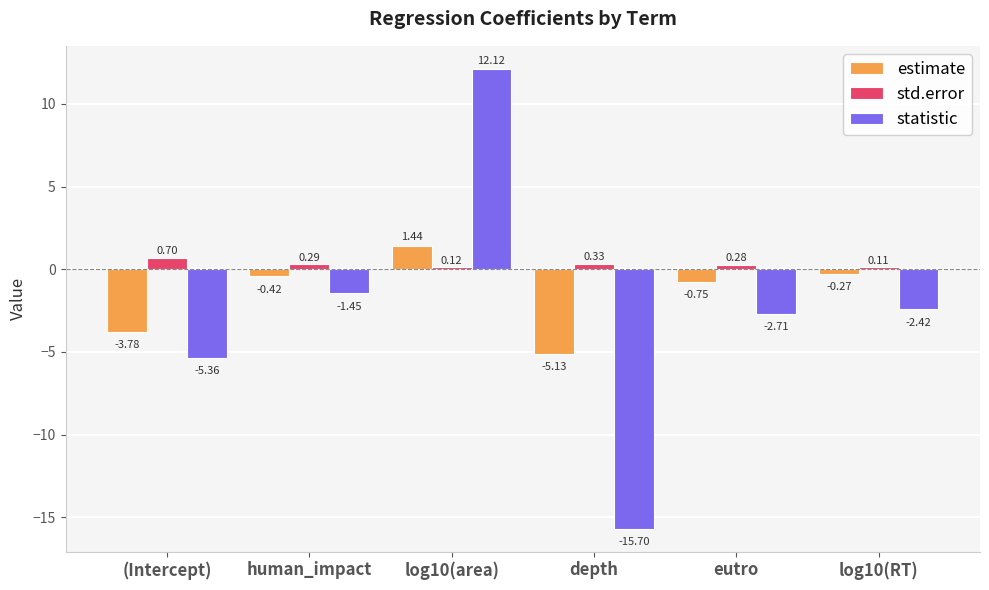

What is the difference between the statistic values at depth and eutro?

13.0